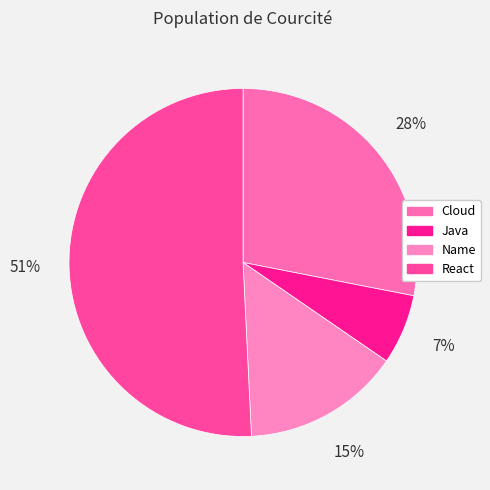

Does Java account for over 50% of the chart?

No